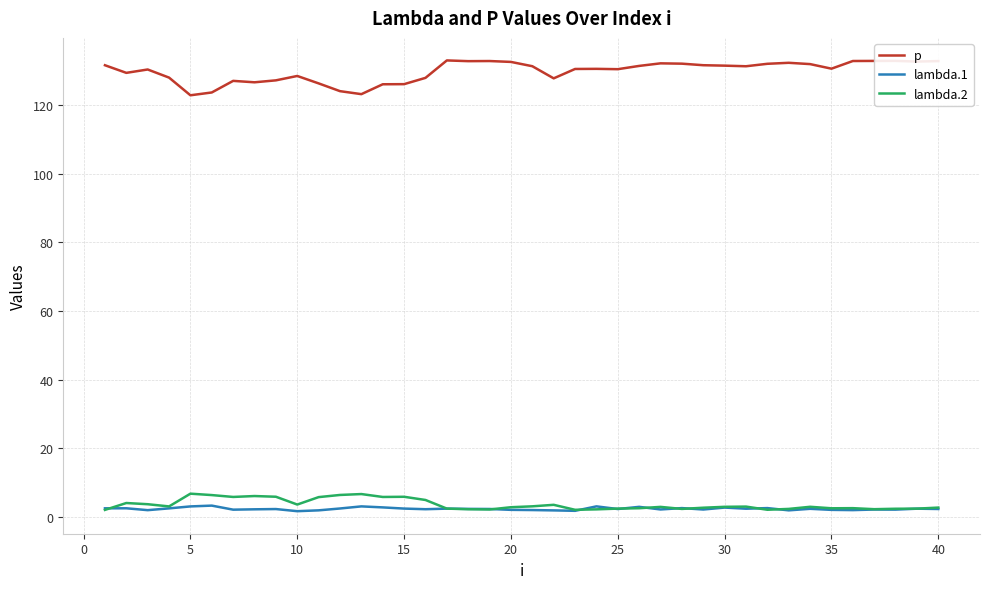

Which series has the largest total across all categories?

p